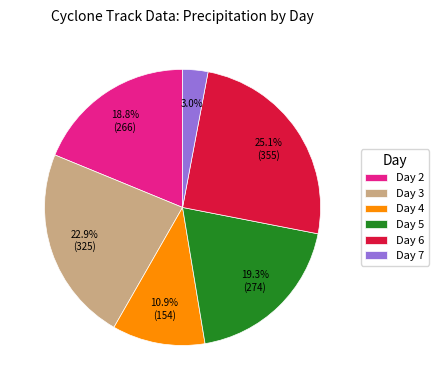

Is Day 3 the majority of the pie?

No